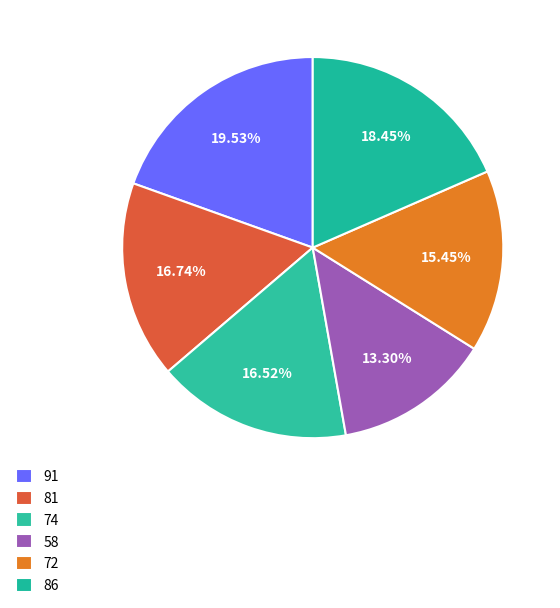

Which slice is the smallest?

58